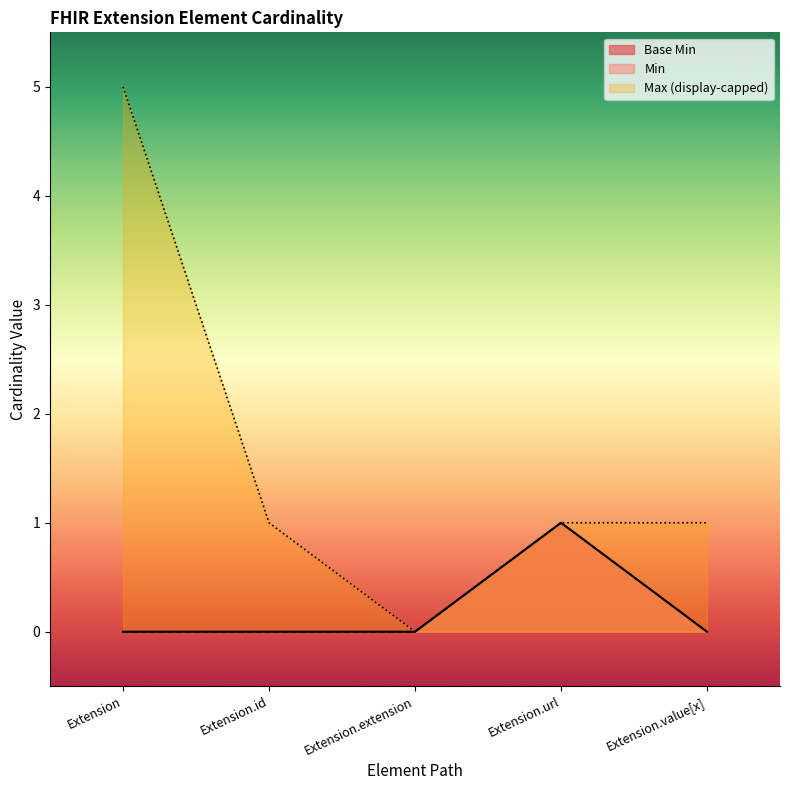

Reading left to right, transcribe all the data shown in this chart.

0	0	0	1	0